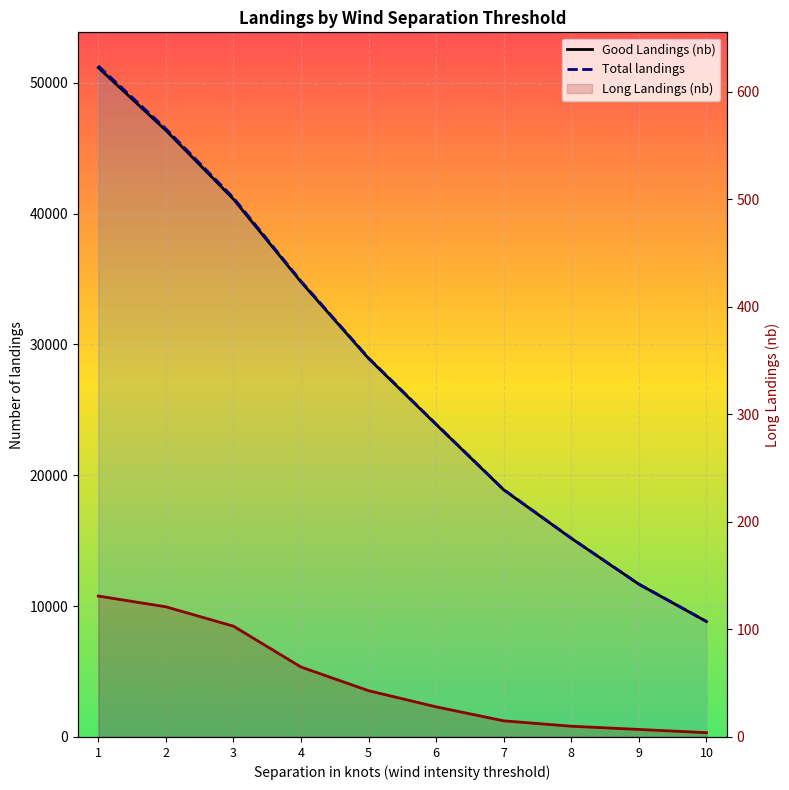

True or false: Total landings and Good Landings (nb) intersect in this chart.

False